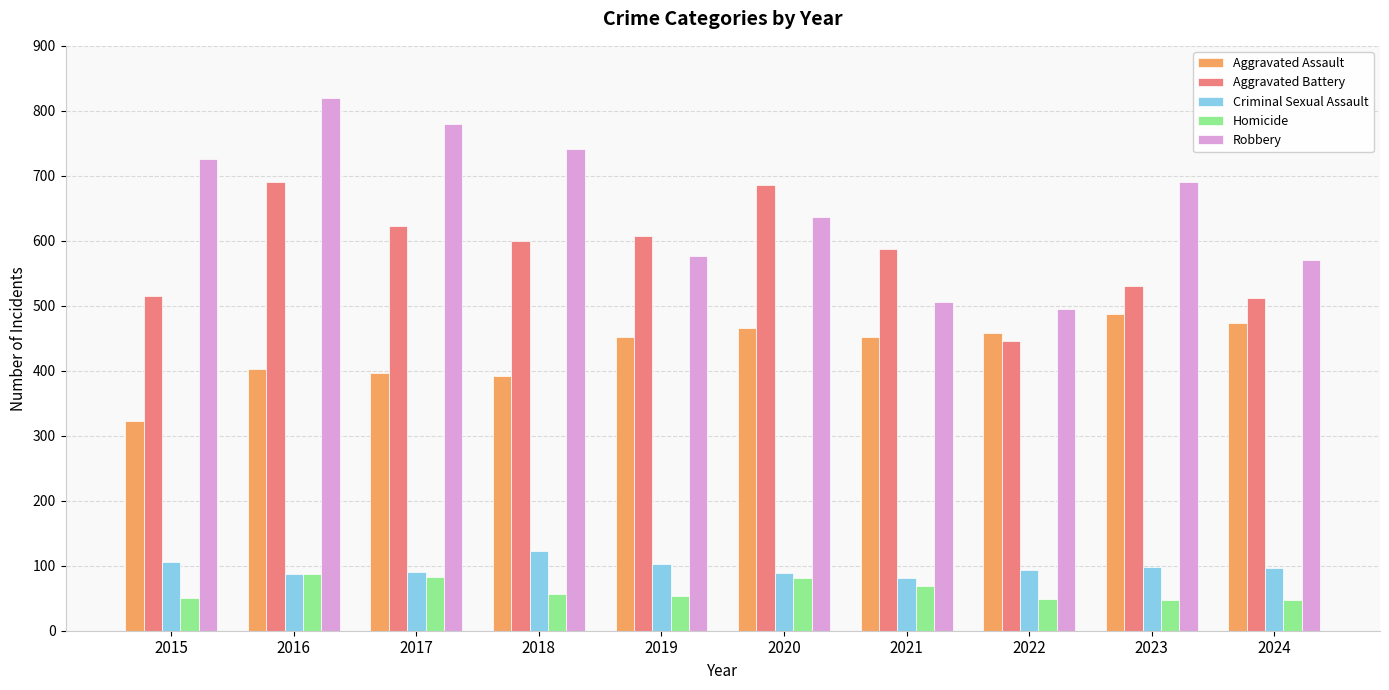

Is the value of Aggravated Battery at 2020 greater than the value of Aggravated Assault at 2021?

Yes